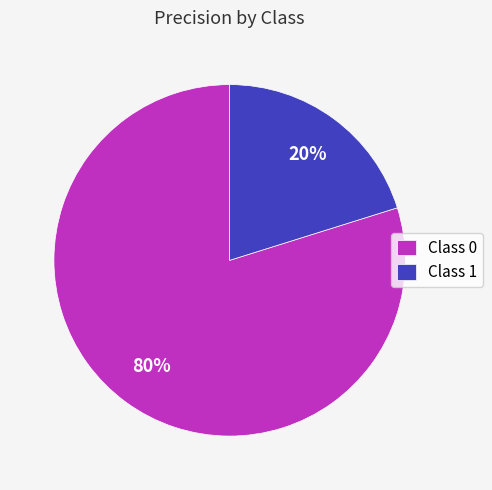

How many slices are in this pie chart?

2